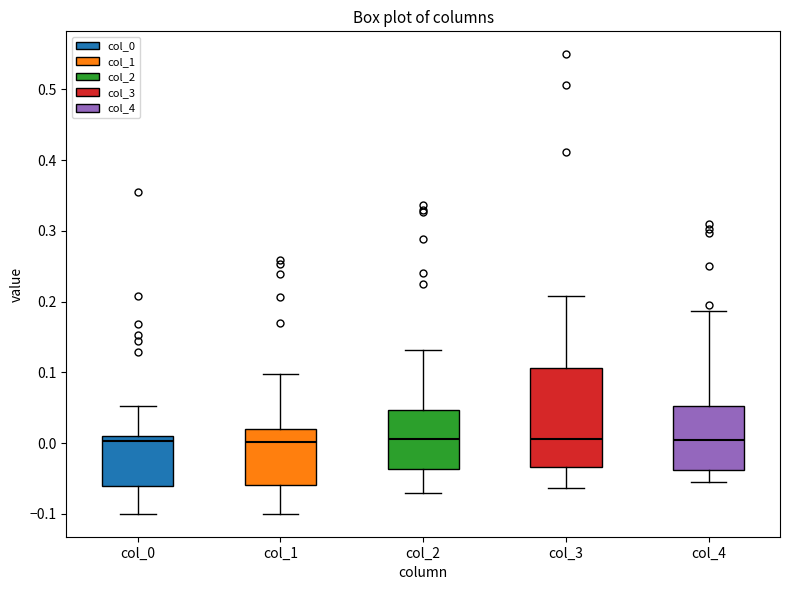

Reading left to right, transcribe this box plot: for each box, give where its median line is, the range the box spans, and where its two whiskers end, as read against the y-axis. The values are not printed on the chart, so give them approximately, as read against the axis.

col_0: median 0.00, box -0.06 to 0.01, whiskers -0.10 to 0.05
col_1: median 0.00, box -0.06 to 0.02, whiskers -0.10 to 0.10
col_2: median 0.01, box -0.04 to 0.05, whiskers -0.07 to 0.13
col_3: median 0.01, box -0.03 to 0.11, whiskers -0.06 to 0.21
col_4: median 0.00, box -0.04 to 0.05, whiskers -0.05 to 0.19